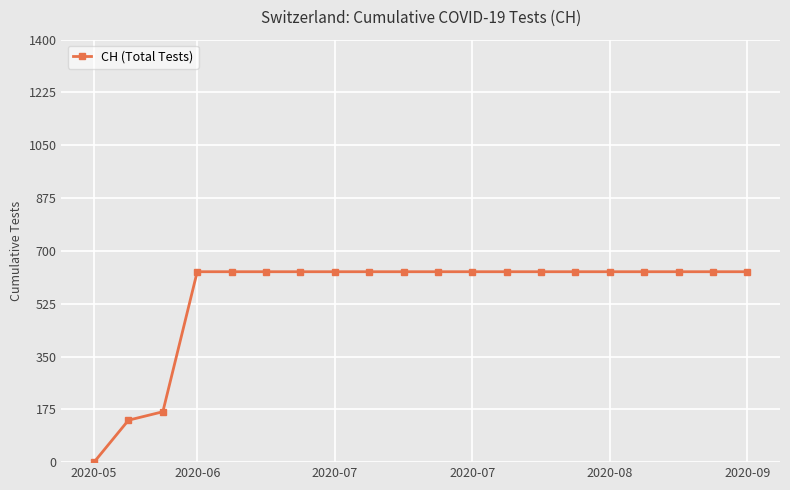

What is the difference between the second highest and minimum values?

631